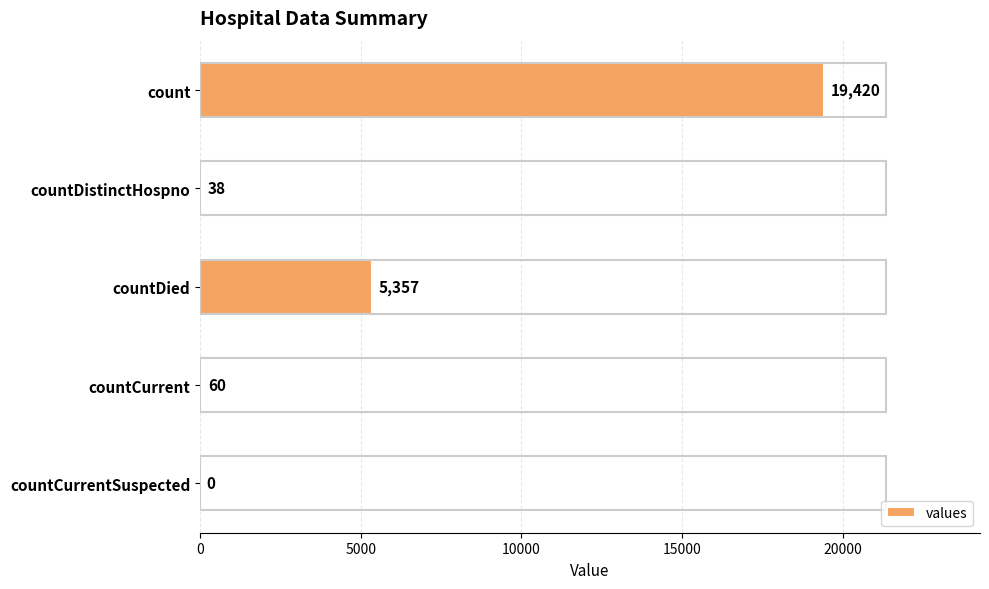

At which category does the chart reach its peak across all series?

count